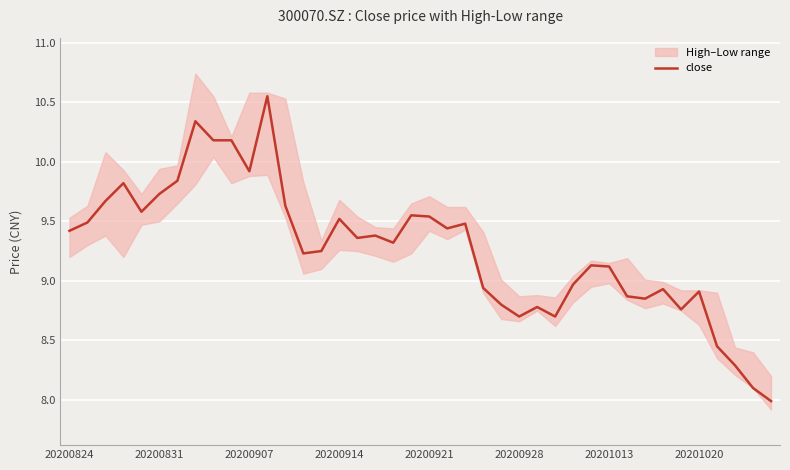

True or false: the data has more than 1 interior local peaks.

True